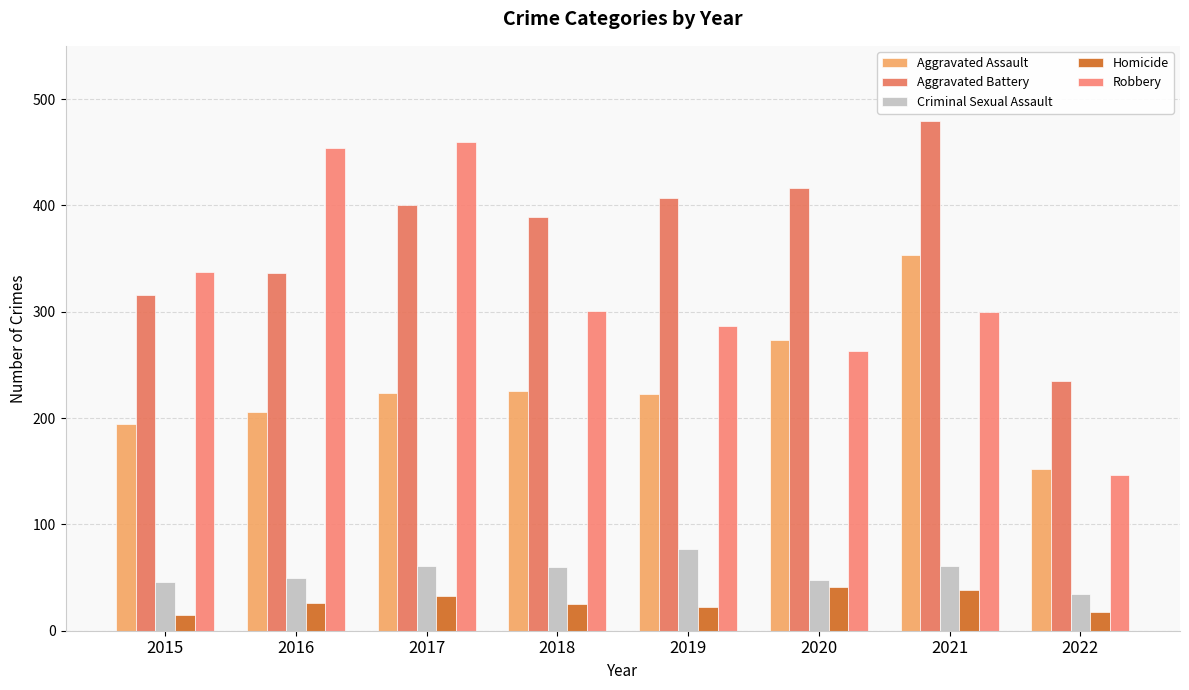

What is the value of the Homicide bar at the 6th from the left?

41